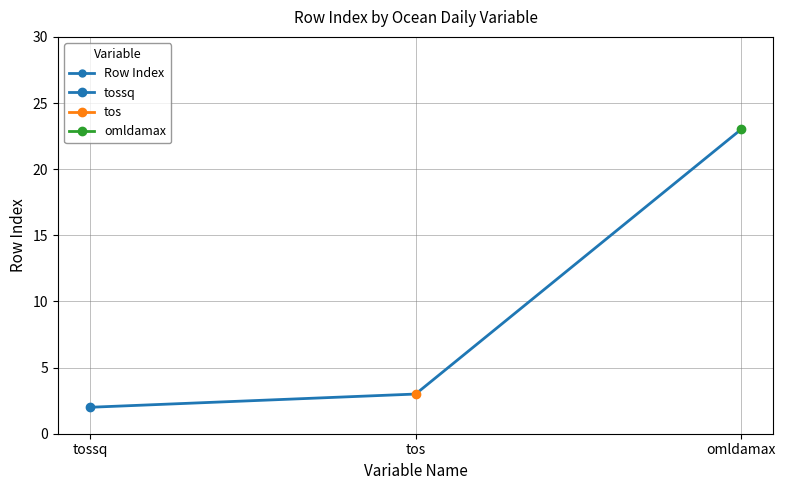

What is the ratio of the value at tos to the value at tossq?

1.5